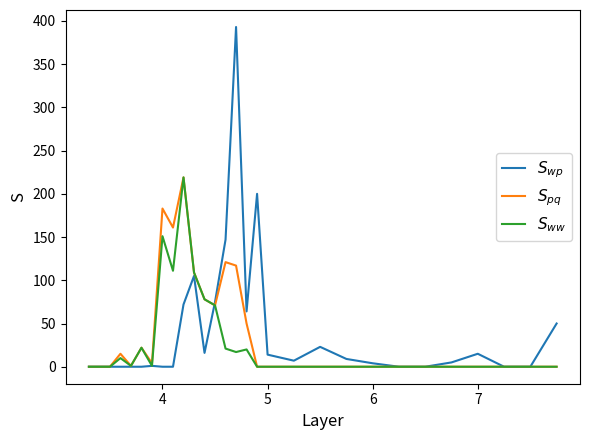

What is the maximum value shown in the chart?

393